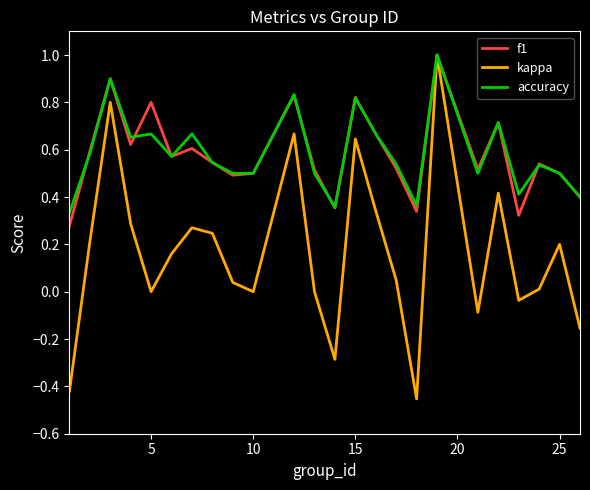

What is the highest value of the kappa series?

1.0